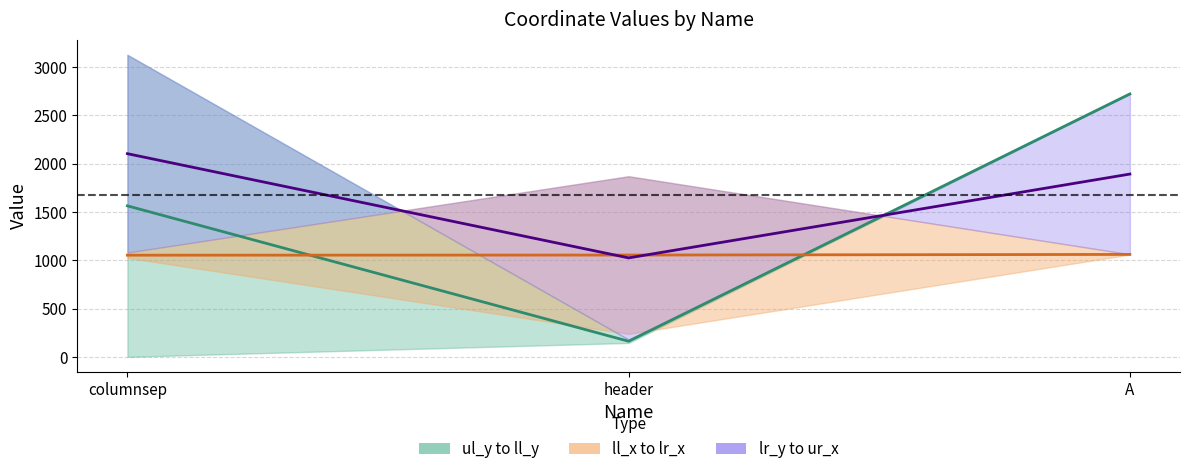

What is the difference between the ul_y / ll_y midline values at header and A?

2560.5